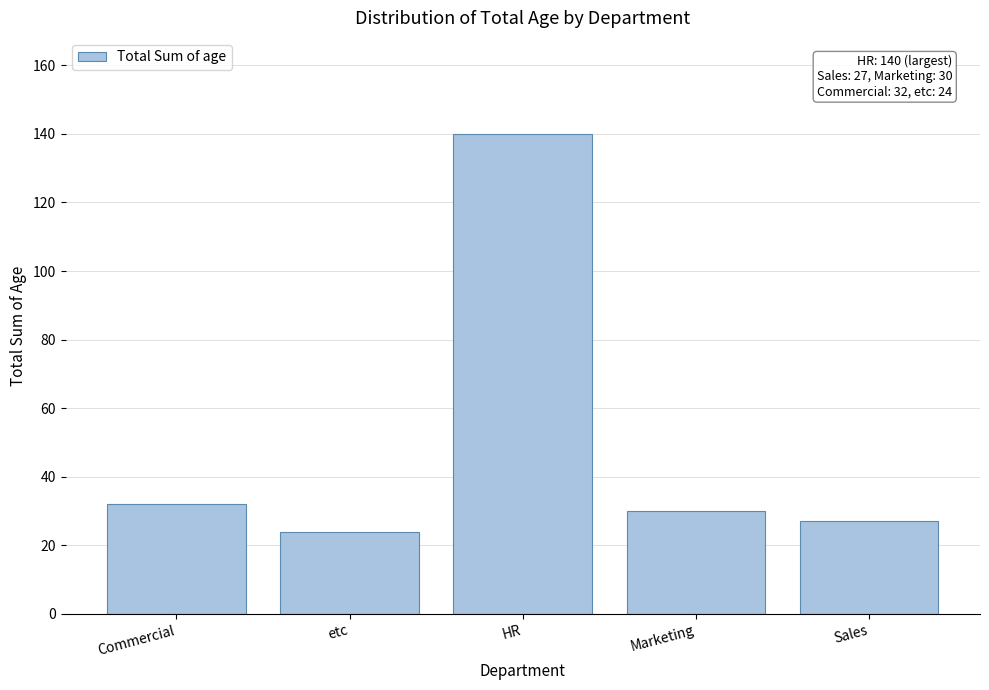

Reading left to right, list all the values displayed in this chart.

32	24	140	30	27